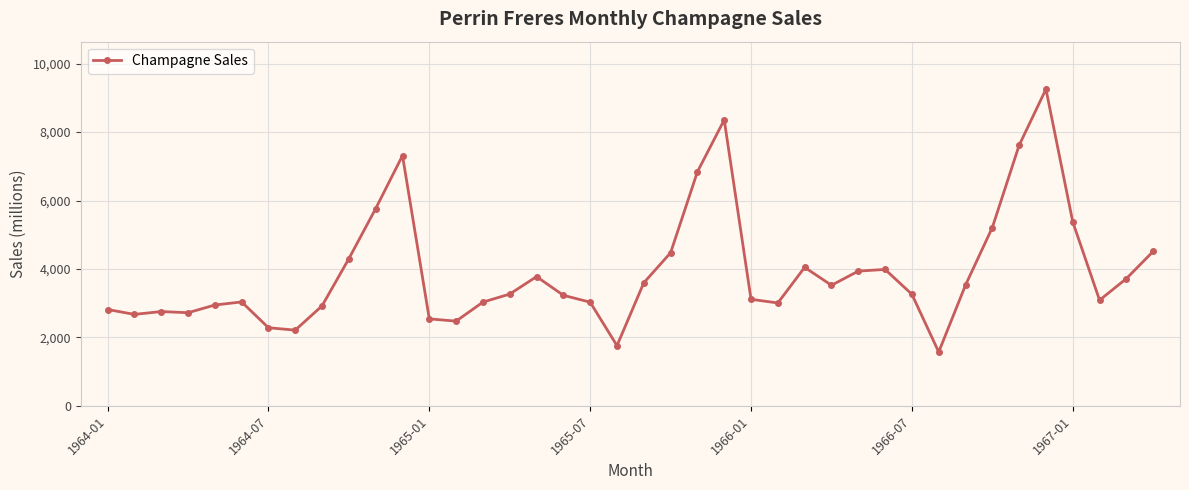

What is the difference between the maximum and minimum values?

7681